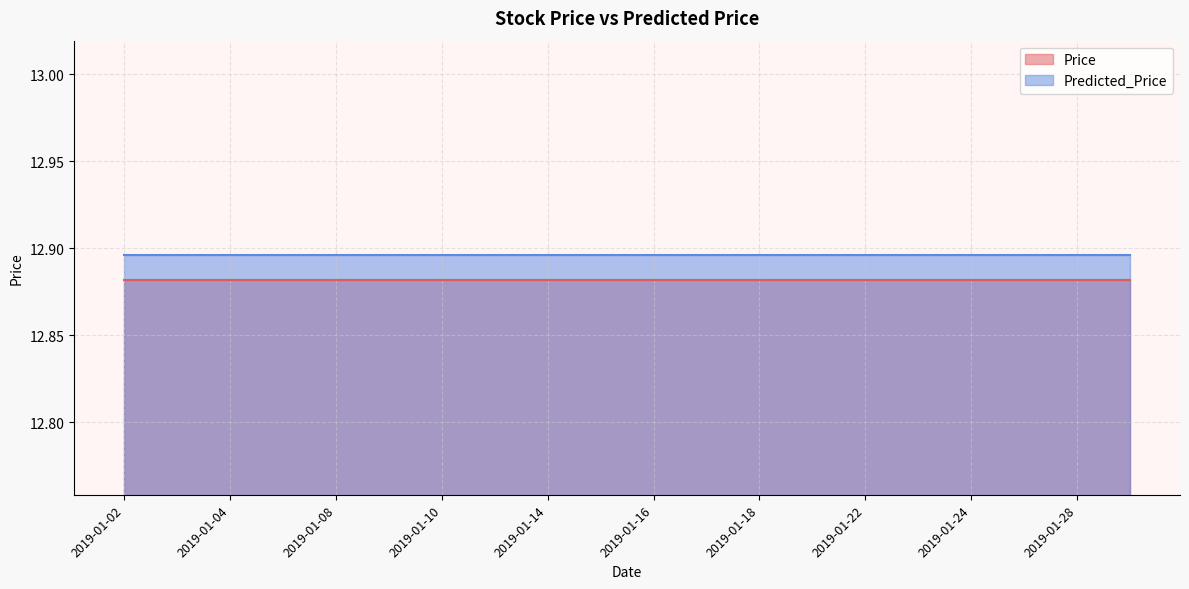

True or false: Price and Predicted_Price cross at least once.

False